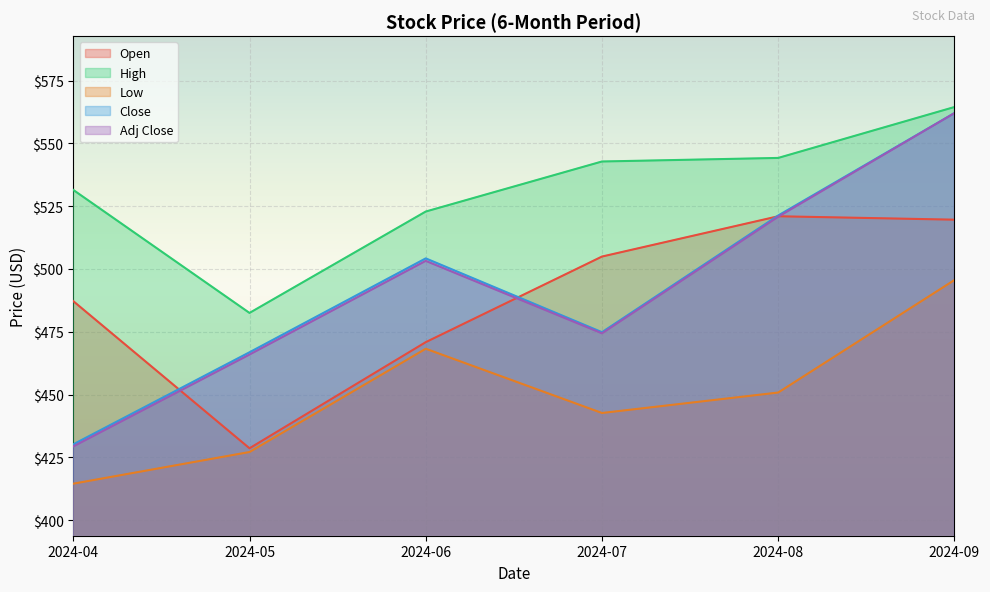

True or false: Low and Open cross at least once.

False